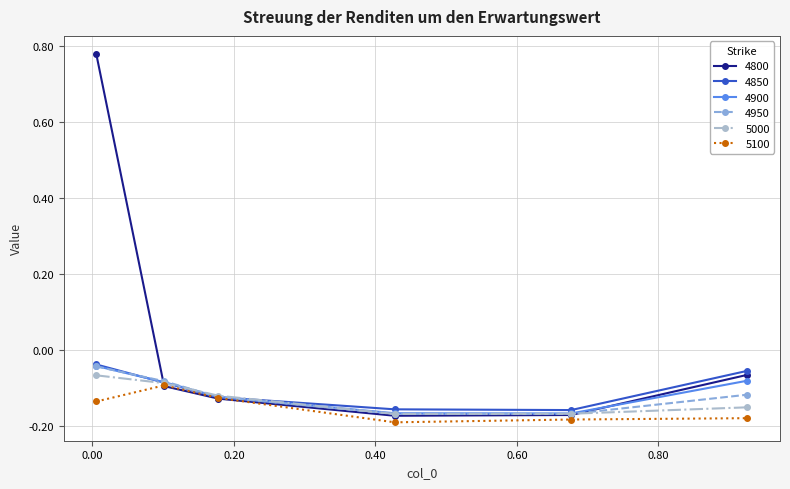

How many interior local valleys does the 4800 series have?

1